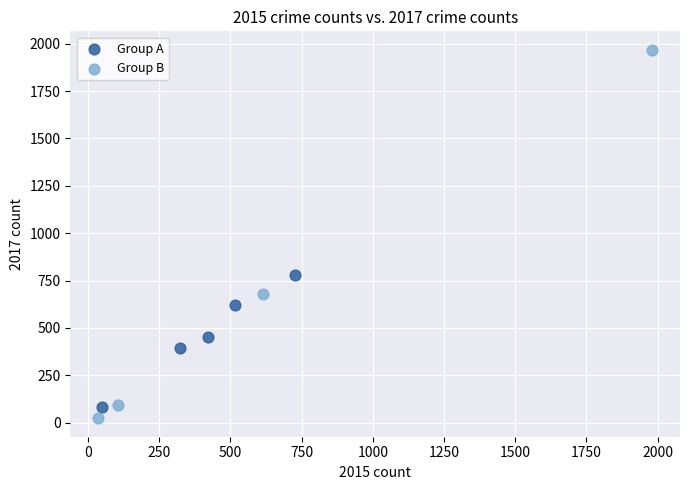

Which series contains the highest Y value?

Group B